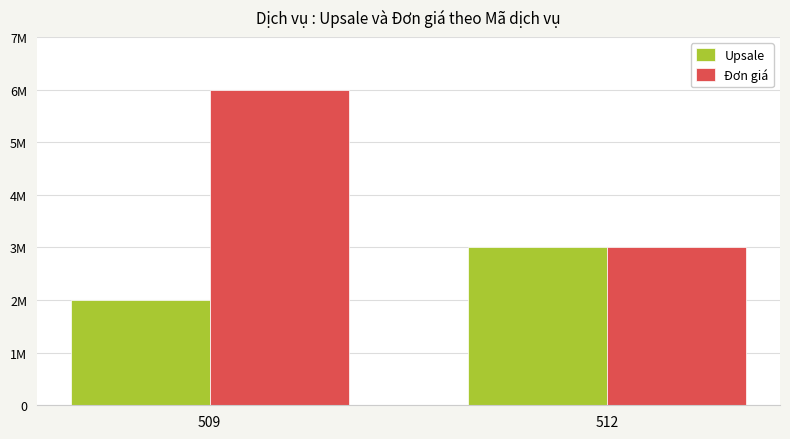

True or false: Upsale has a value of 2000000 at 509.

True